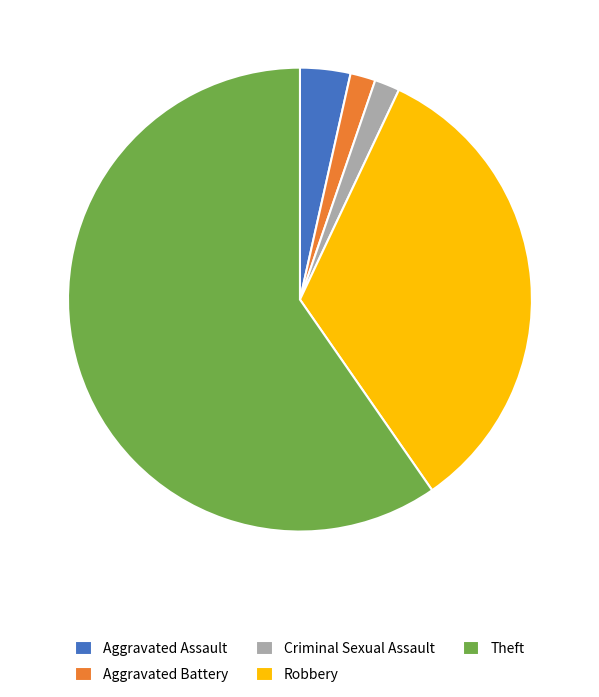

Is Theft the majority of the pie?

Yes